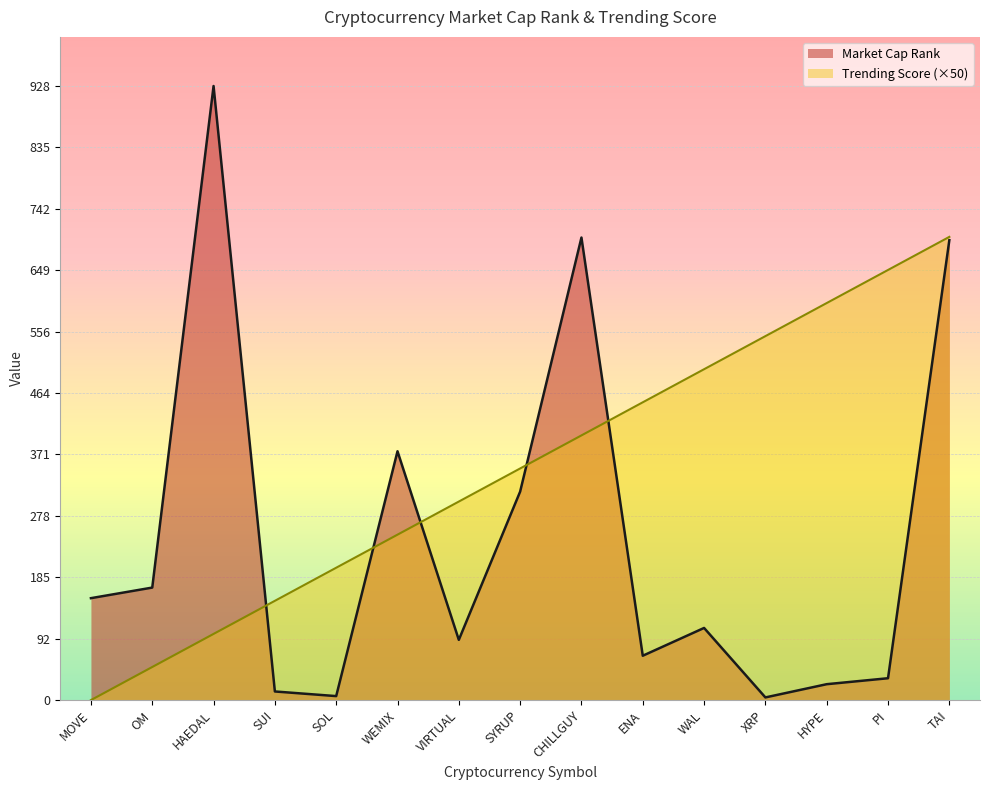

What is the difference between the highest and lowest values at MOVE?

154